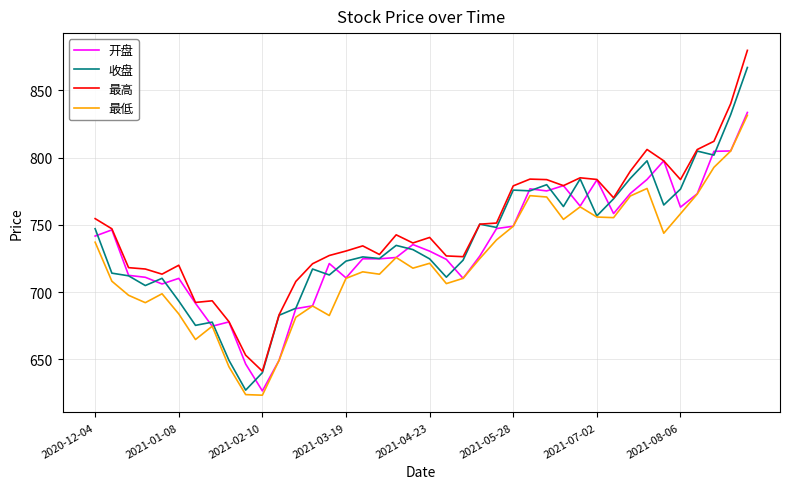

True or false: 最高 and 最低 intersect in this chart.

False